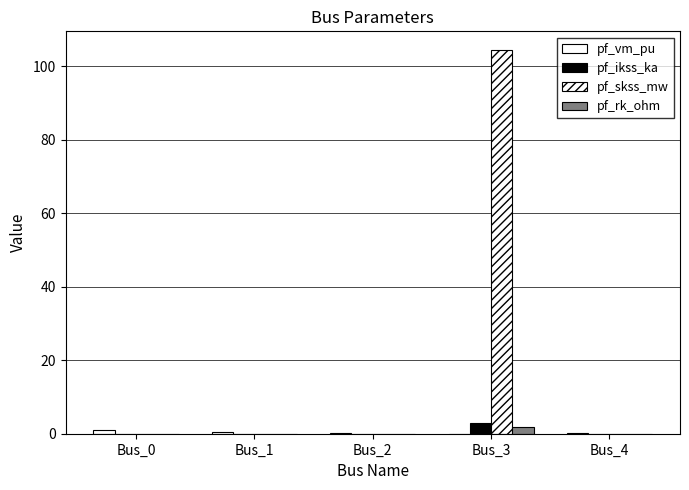

What is the difference between the pf_vm_pu values at Bus_3 and Bus_0?

0.9